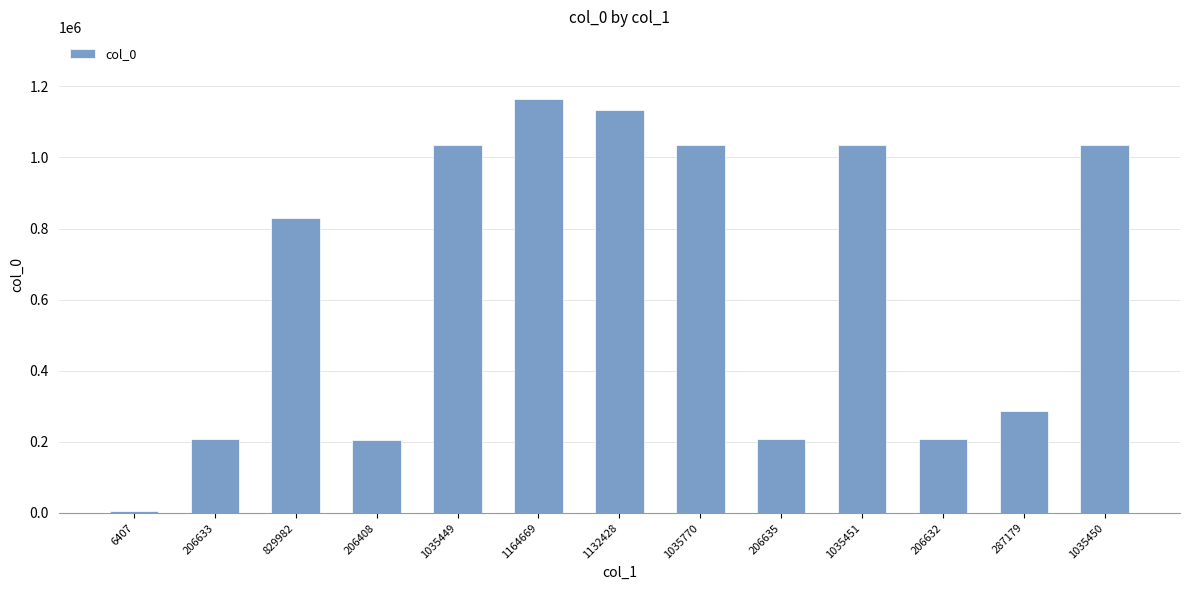

Between 206632 and 287179, which is larger?

287179